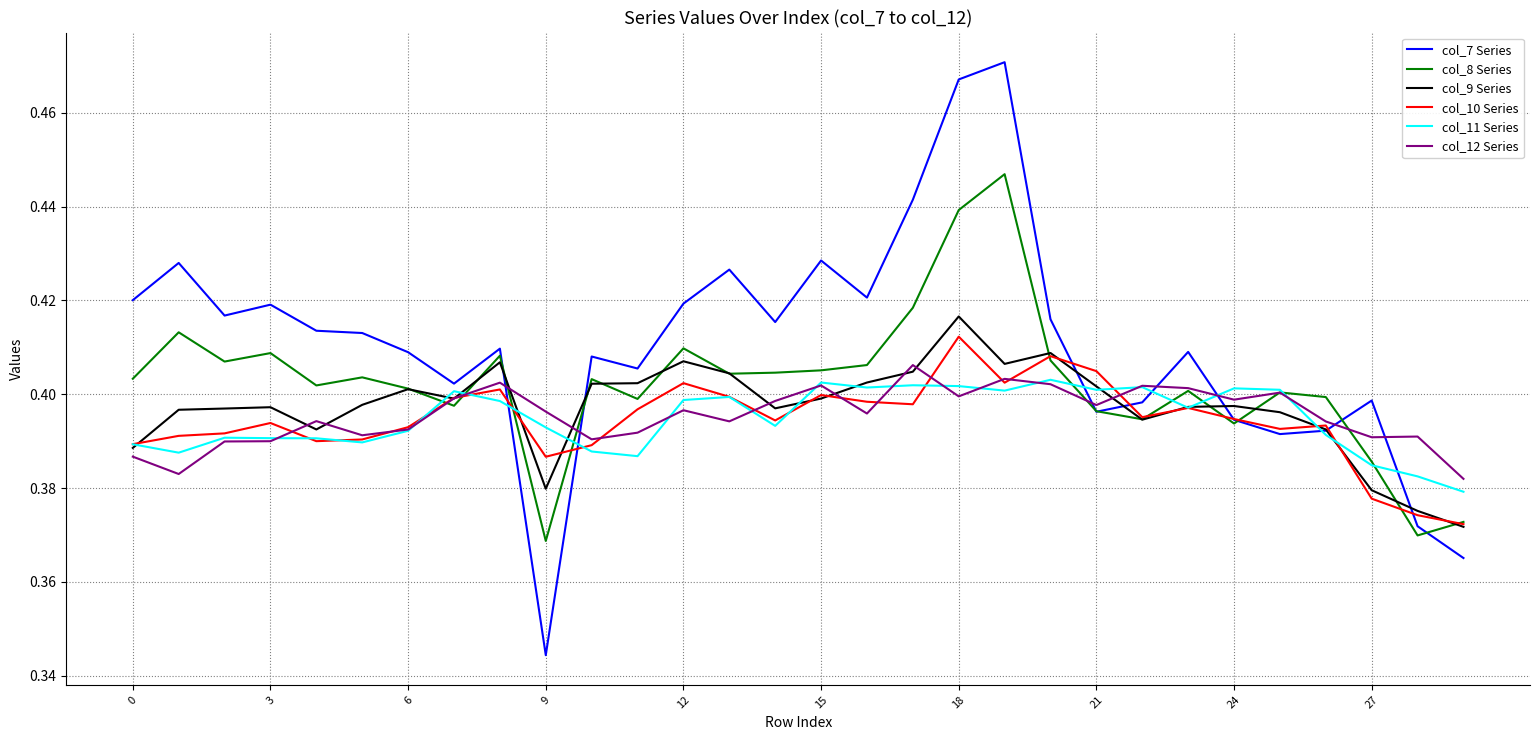

Which series has the largest total across all categories?

col_7 Series